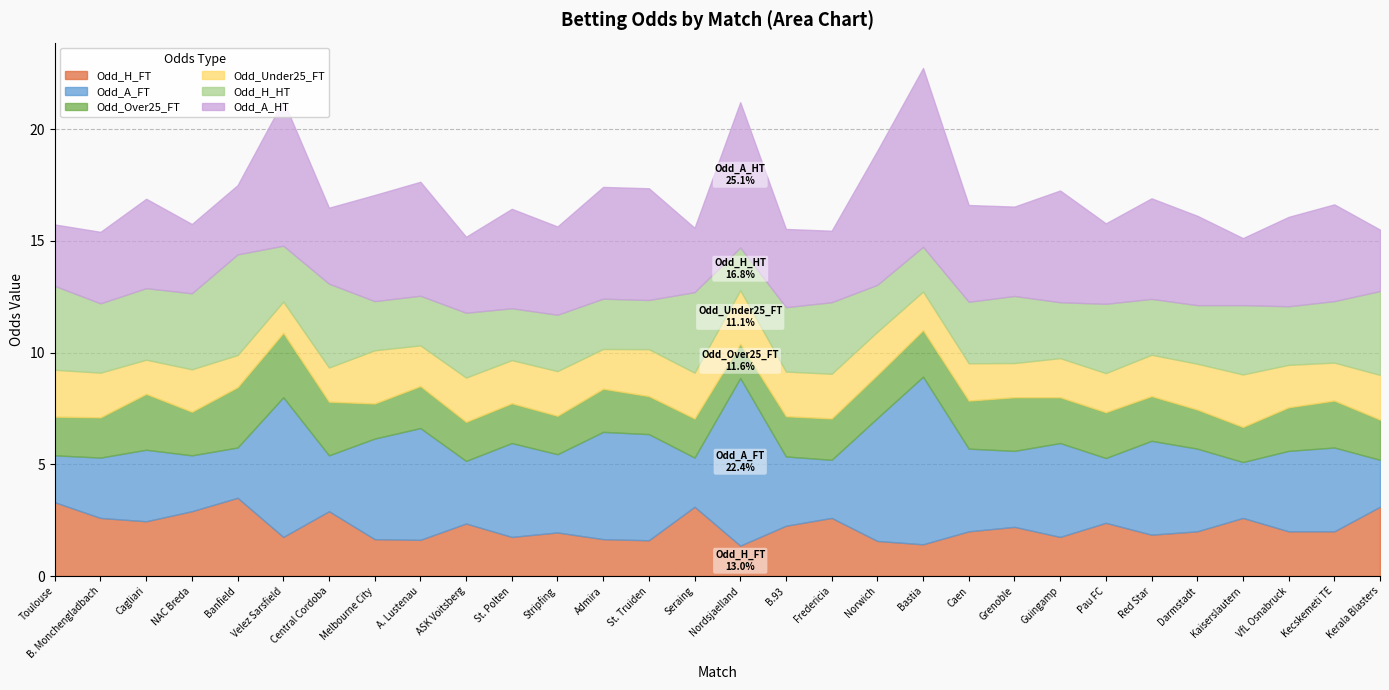

What is the average value of the Odd_A_HT series?

4.2